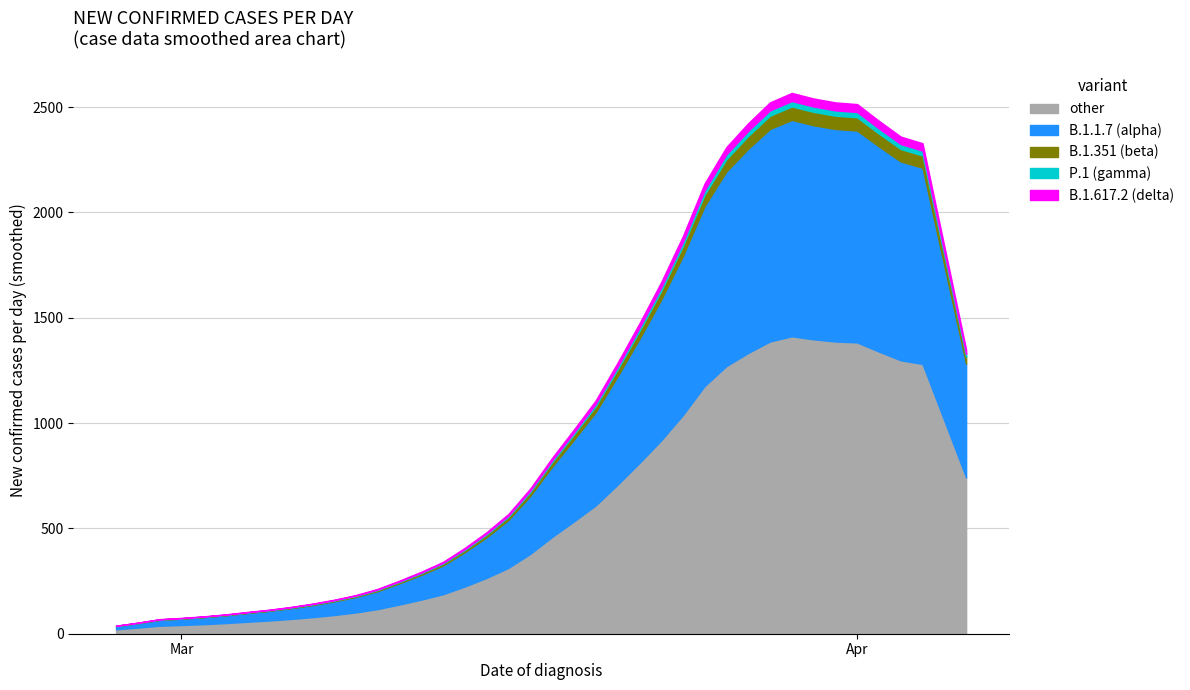

What position from the left is 2020-03-28?

31